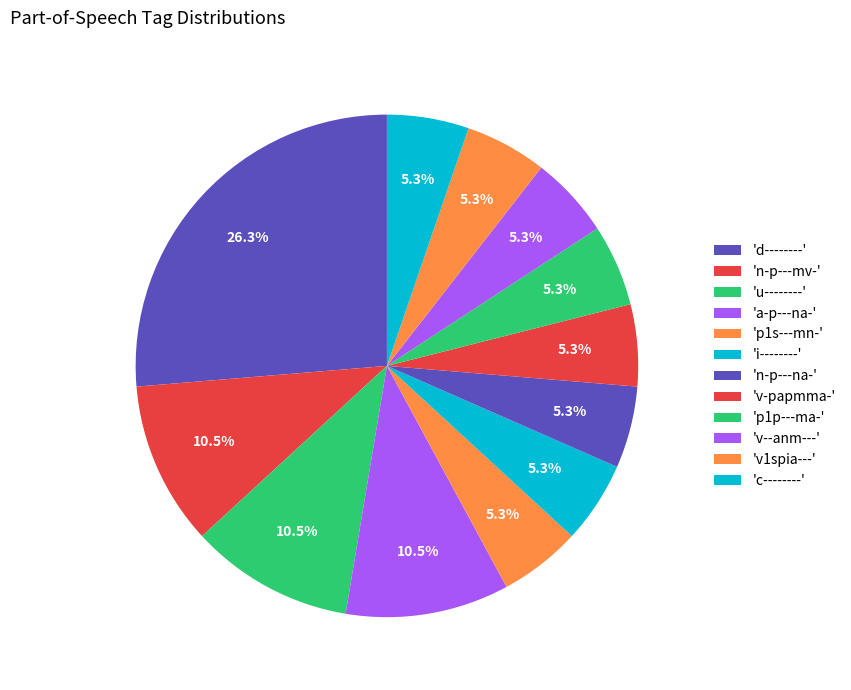

How many slices are in this pie chart?

12